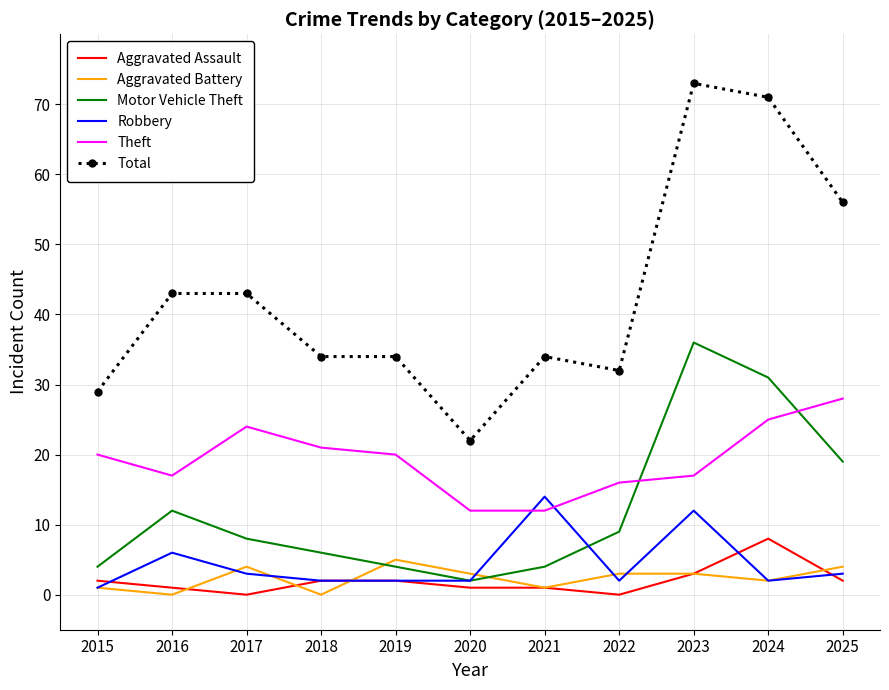

Which series has the largest total across all categories?

Total